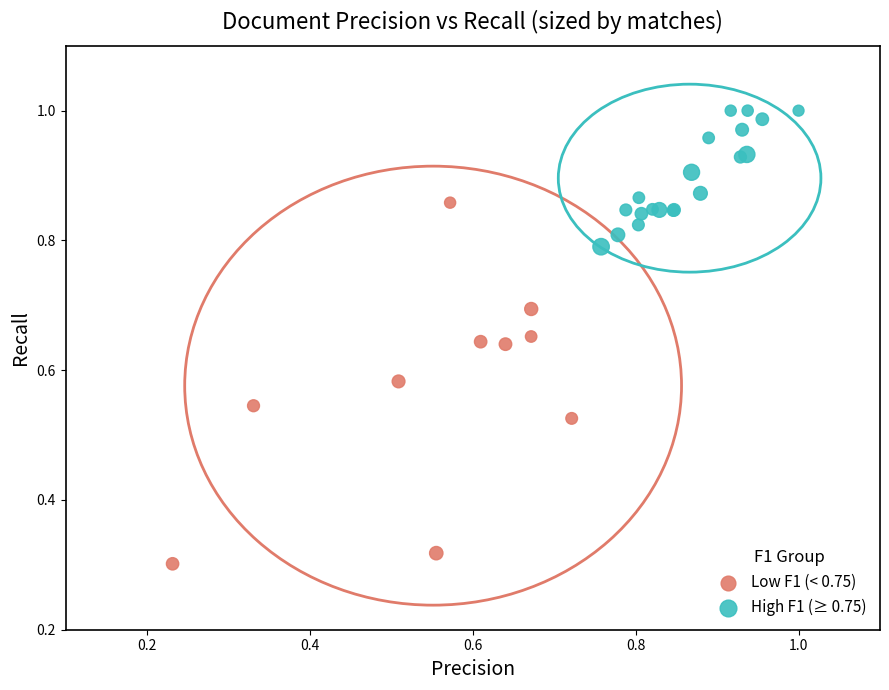

Which series contains the highest Y value?

High F1 (≥ 0.75)